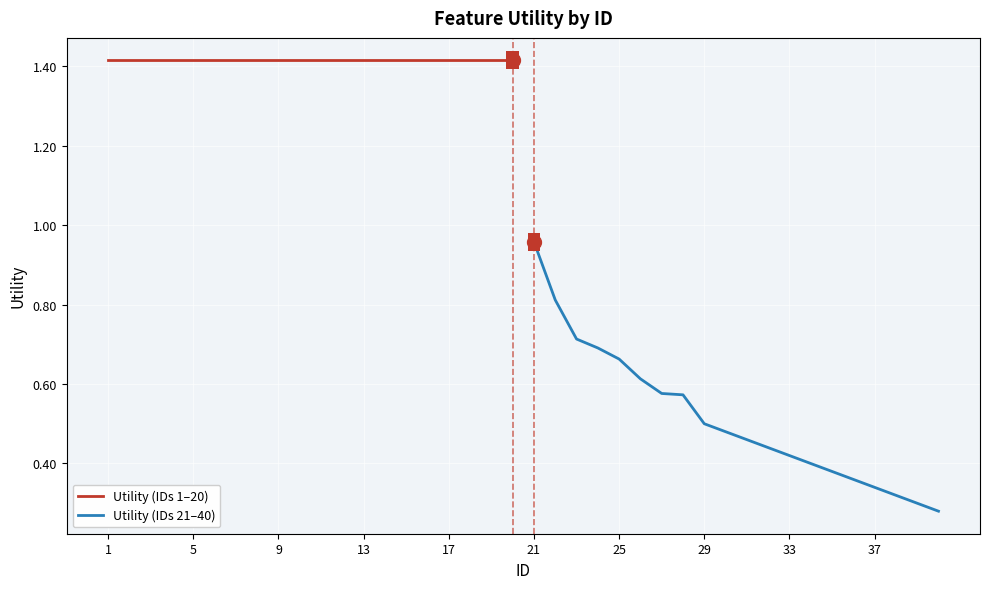

True or false: Utility (IDs 1–20) and Utility (IDs 21–40) intersect in this chart.

False